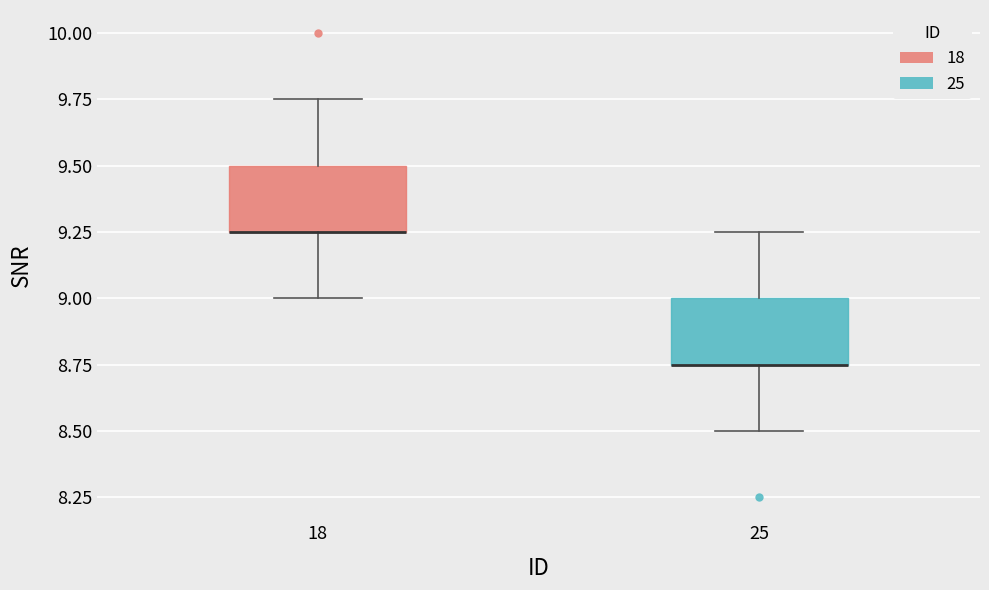

Reading left to right, read every box against the y-axis: the position of its median line, the range the box covers, and the ends of its whiskers. The values are not printed on the chart, so give them approximately, as read against the axis.

18: median 9.25 (drawn on the box's lower edge), box 9.25 to 9.50, whiskers 9.00 to 9.75
25: median 8.75 (drawn on the box's lower edge), box 8.75 to 9.00, whiskers 8.50 to 9.25